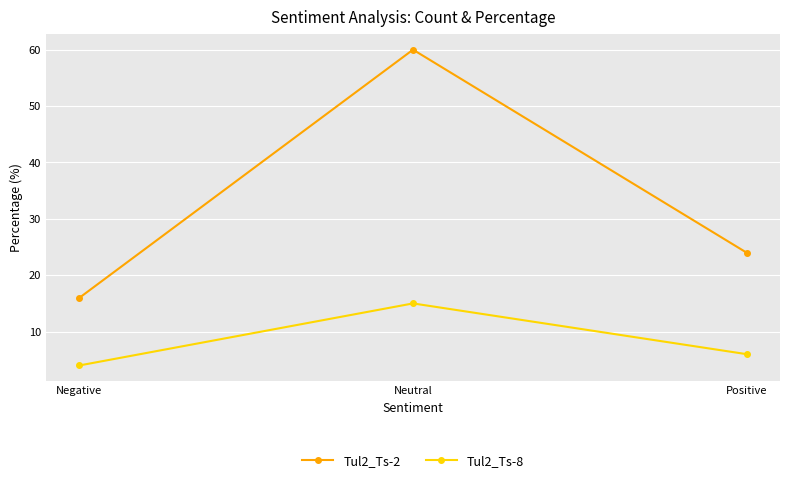

What are all the series names shown in the legend?

Tul2_Ts-2, Tul2_Ts-8